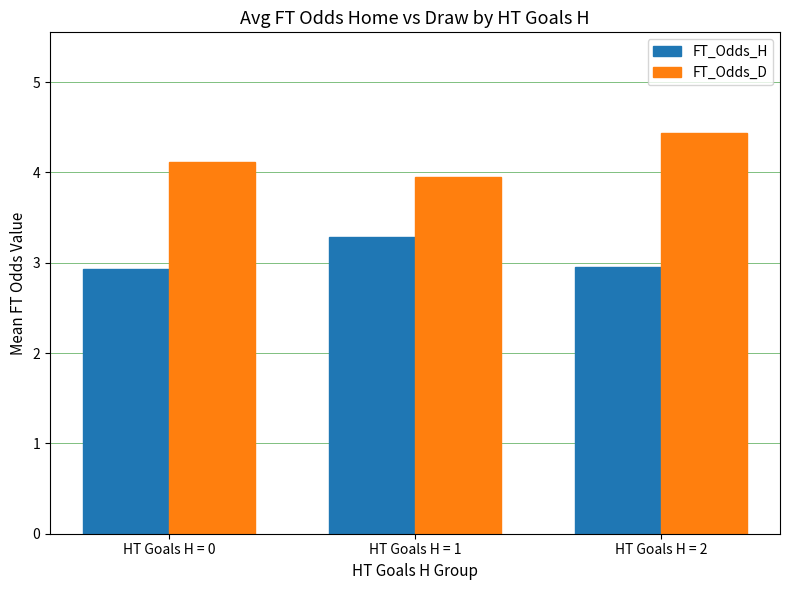

At which category is the sum across all series the highest?

HT Goals H = 2